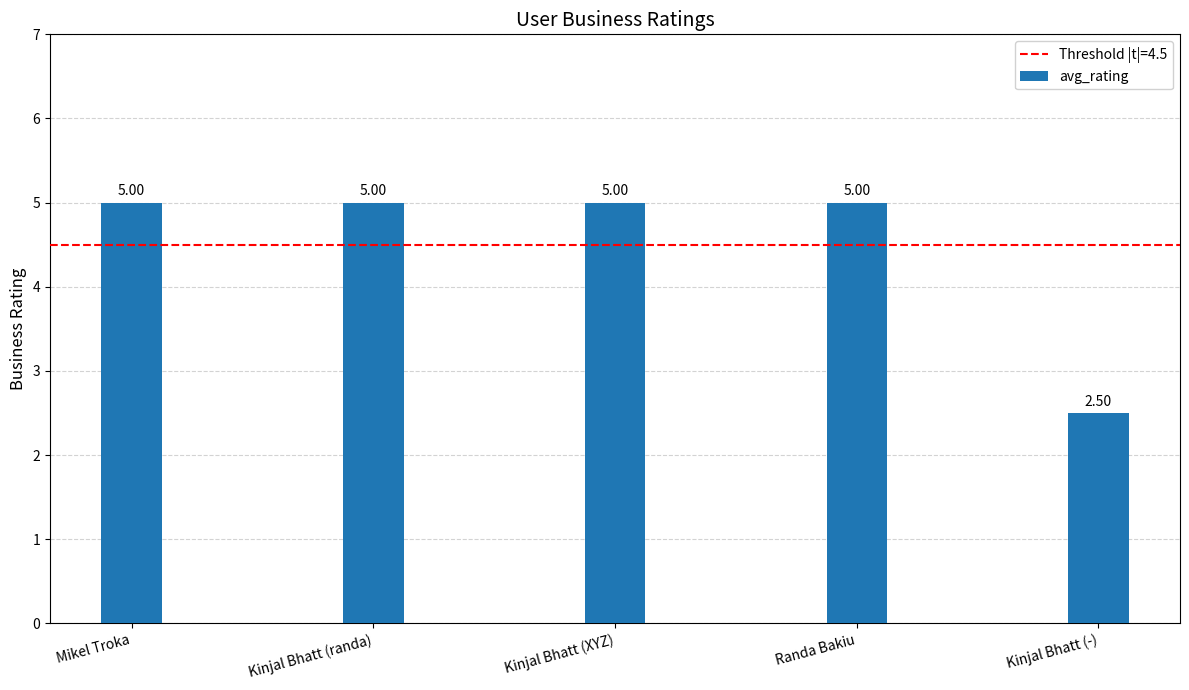

Reading left to right, what are all the values shown in this chart?

Mikel Troka=5.0	Kinjal Bhatt (randa)=5.0	Kinjal Bhatt (XYZ)=5.0	Randa Bakiu=5.0	Kinjal Bhatt (-)=2.5